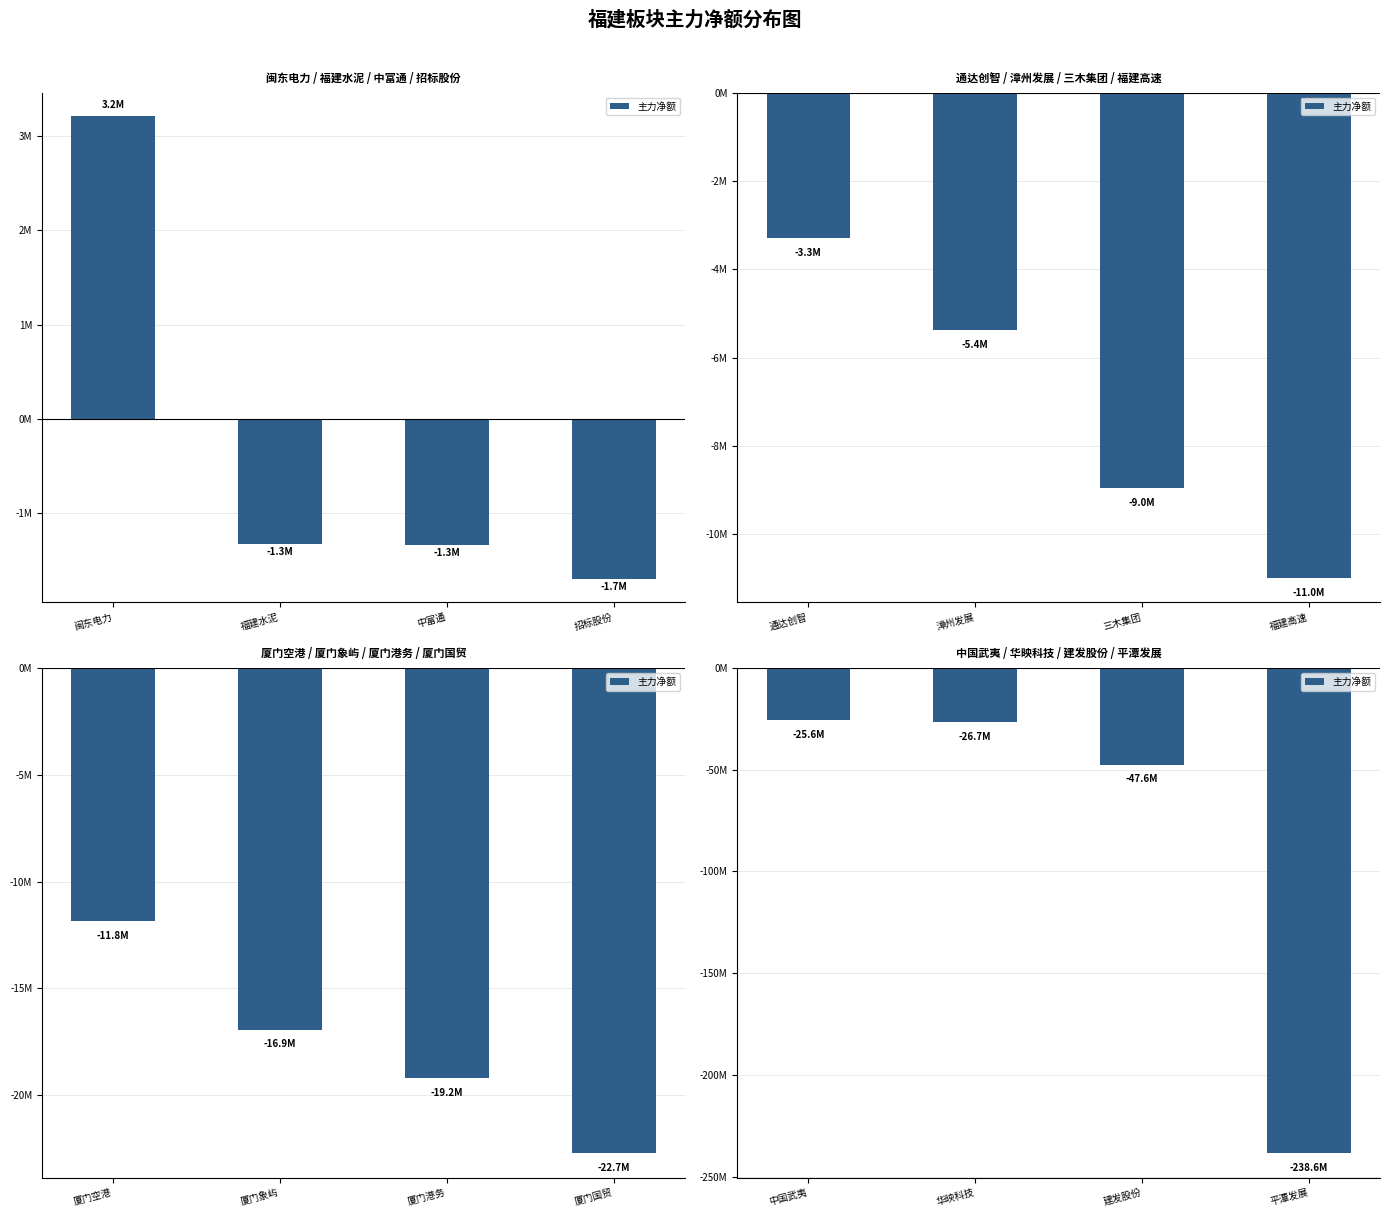

Which label corresponds to the largest value in the chart?

中国武夷